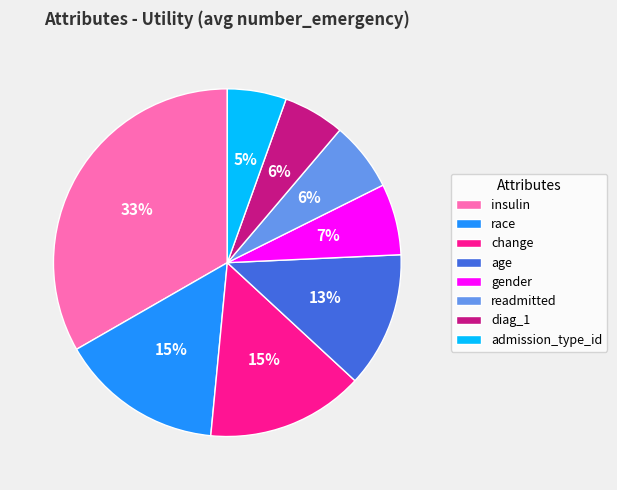

Which category has the biggest portion of the pie?

insulin